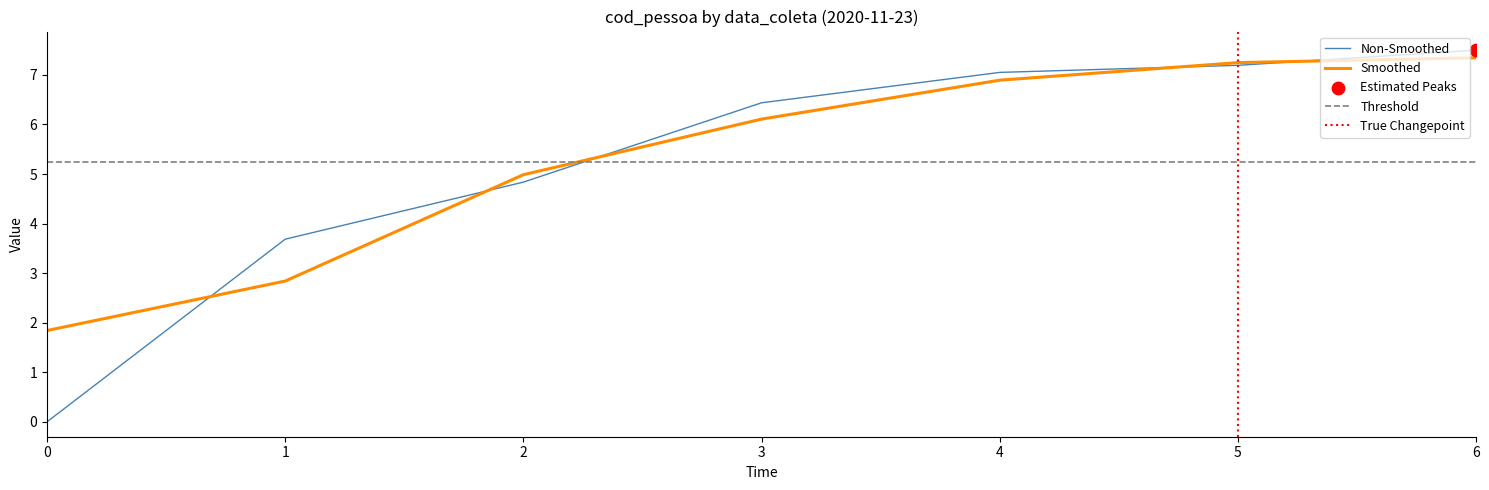

What is the maximum value for Non-Smoothed?

7.5